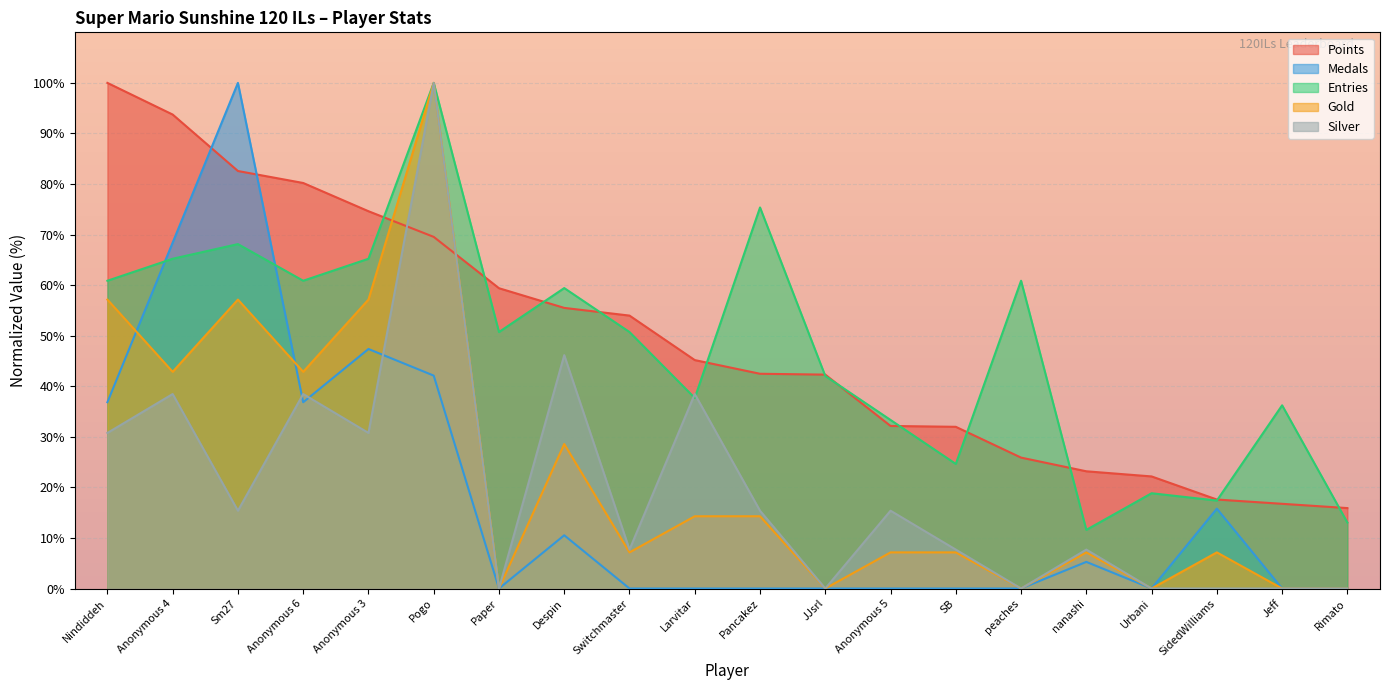

Reading right to left, transcribe all the data shown in this chart.

Points: 15.9	16.8	17.6	22.2	23.2	25.9	32.0	32.1	42.3	42.5	45.2	54.0	55.5	59.4	69.5	74.6	80.2	82.6	93.7	100.0
Medals: 0.0	0.0	15.8	0.0	5.3	0.0	0.0	0.0	0.0	0.0	0.0	0.0	10.5	0.0	42.1	47.4	36.8	100.0	68.4	36.8
Entries: 13.0	36.2	17.4	18.8	11.6	60.9	24.6	33.3	42.0	75.4	37.7	50.7	59.4	50.7	100.0	65.2	60.9	68.1	65.2	60.9
Gold: 0.0	0.0	7.1	0.0	7.1	0.0	7.1	7.1	0.0	14.3	14.3	7.1	28.6	0.0	100.0	57.1	42.9	57.1	42.9	57.1
Silver: 0.0	0.0	0.0	0.0	7.7	0.0	7.7	15.4	0.0	15.4	38.5	7.7	46.2	0.0	100.0	30.8	38.5	15.4	38.5	30.8